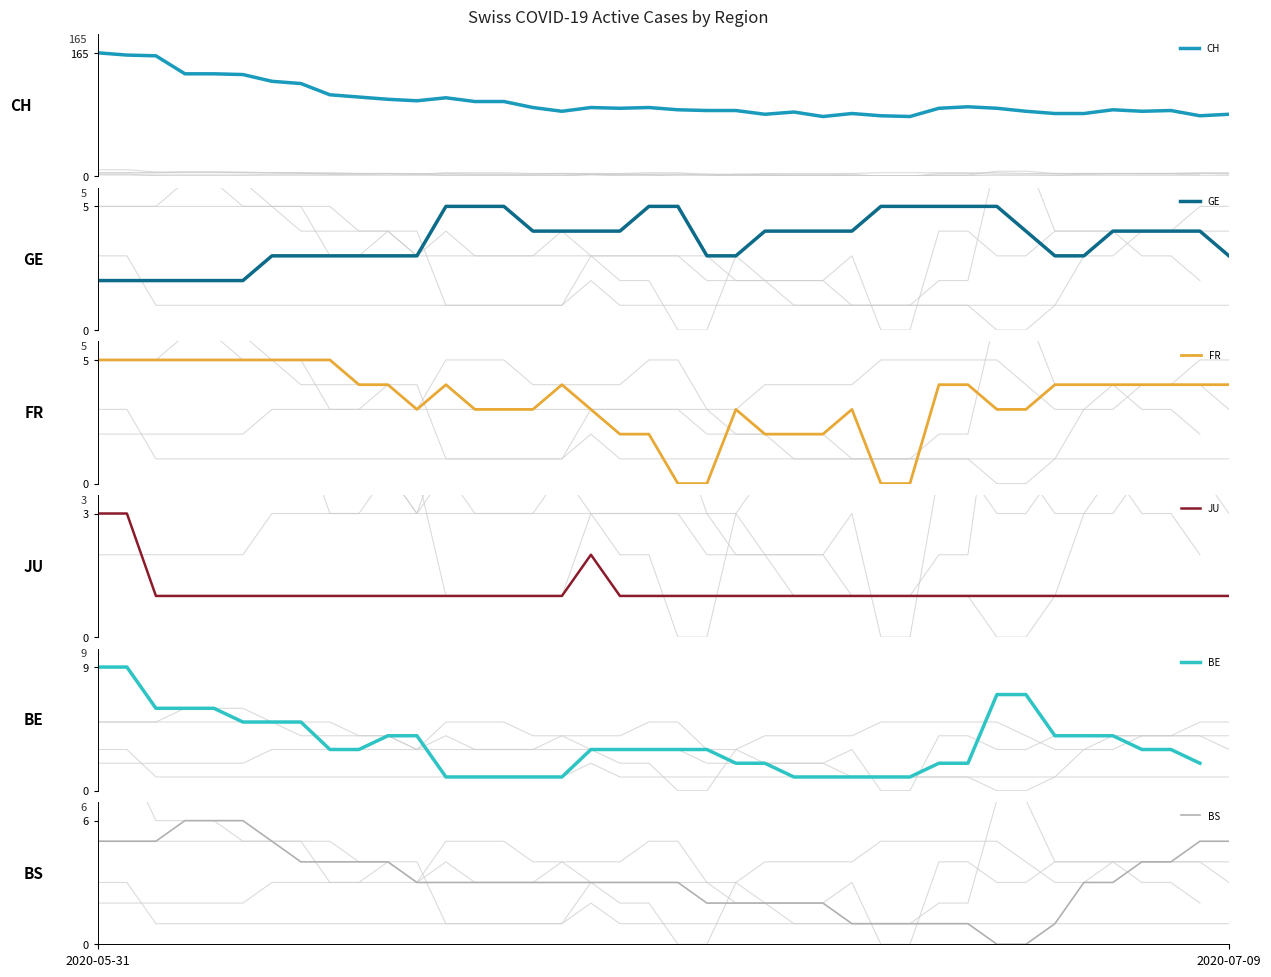

Rank the series by their maximum value, from lowest to highest.

JU, GE, FR, BS, BE, CH